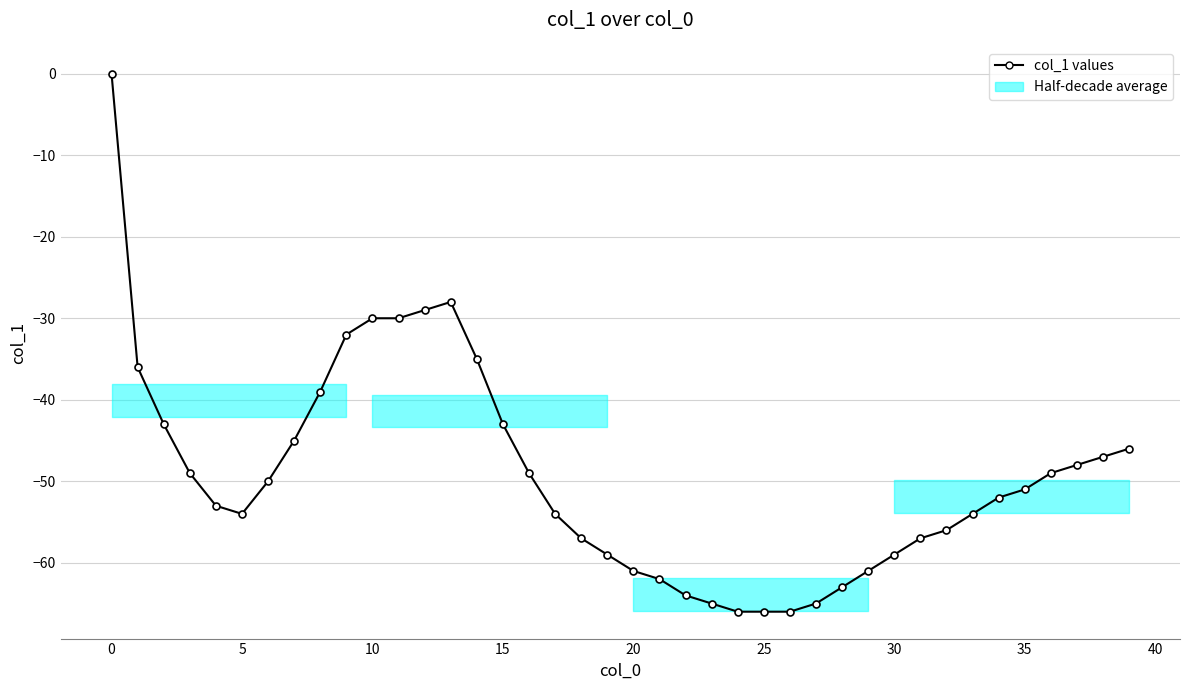

What is the difference between the maximum and minimum values?

66